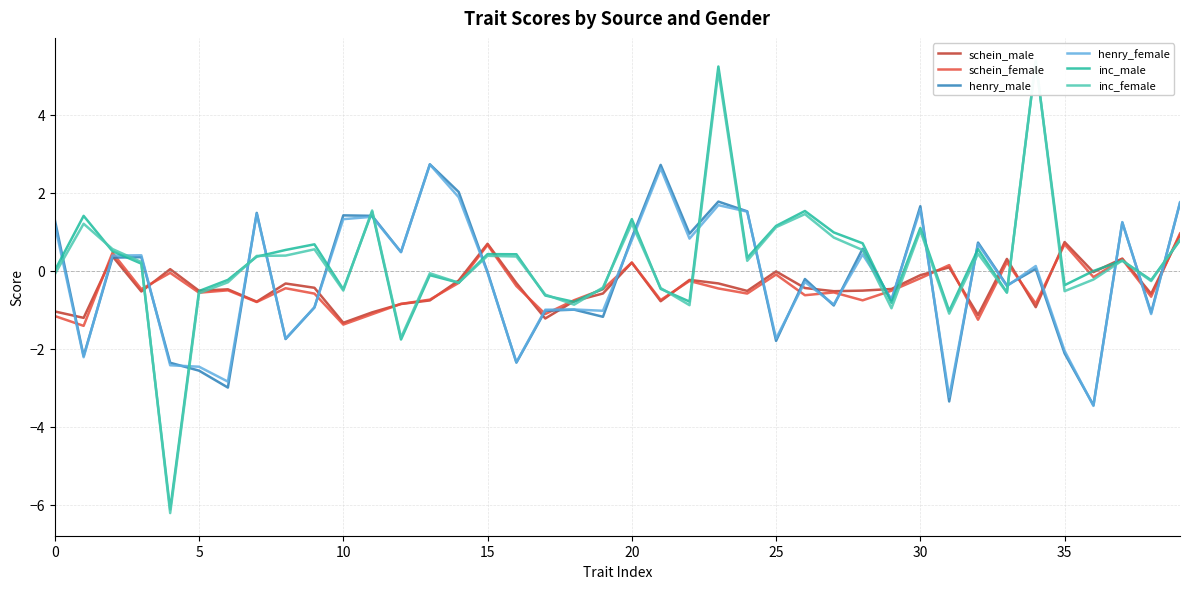

Which label corresponds to the largest value in the chart?

34